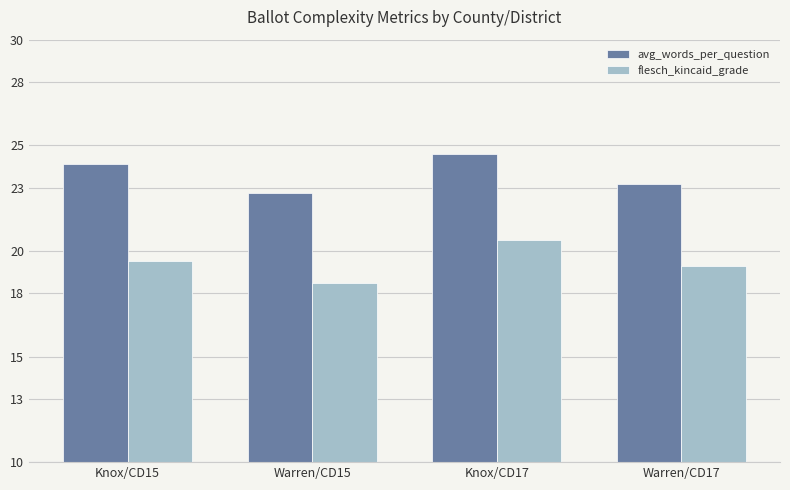

What is the label of the 1st bar from the left?

Knox/CD15